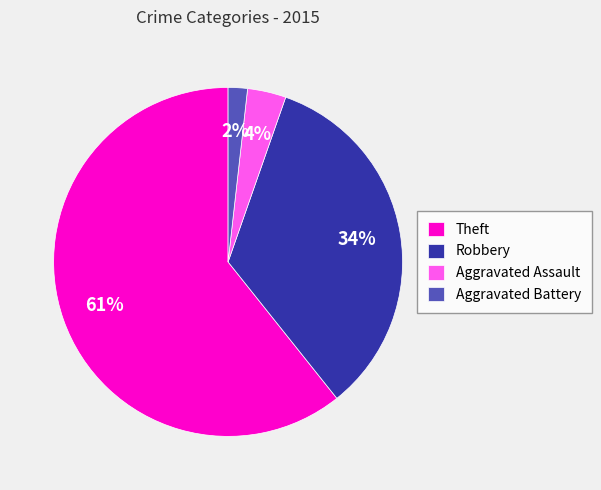

Combined, do Aggravated Assault and Theft account for over 50%?

Yes